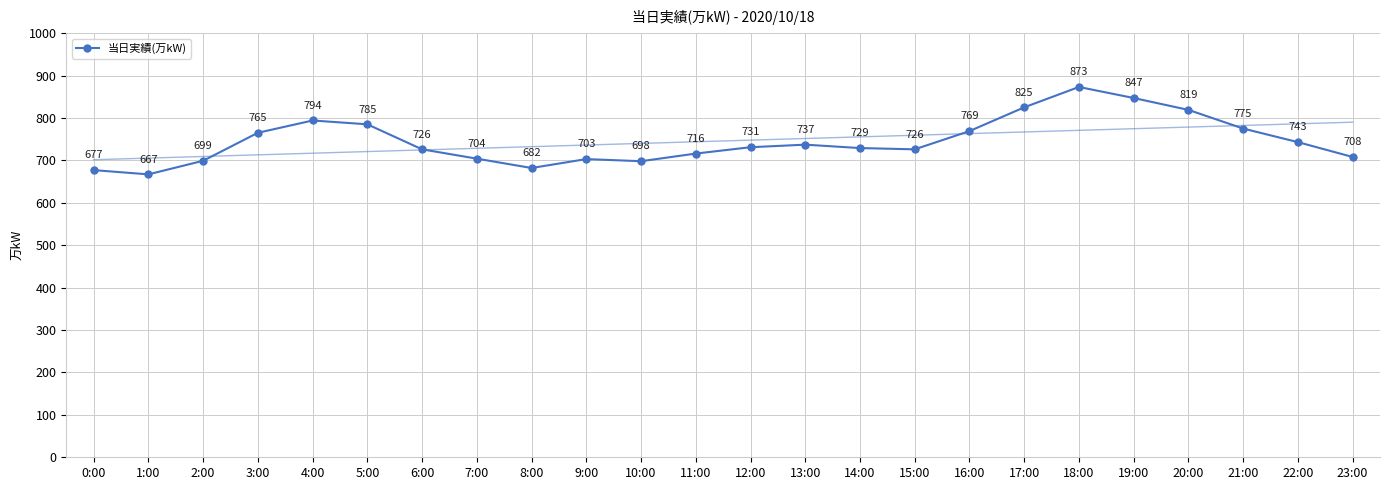

What is the sum of all values?

17898